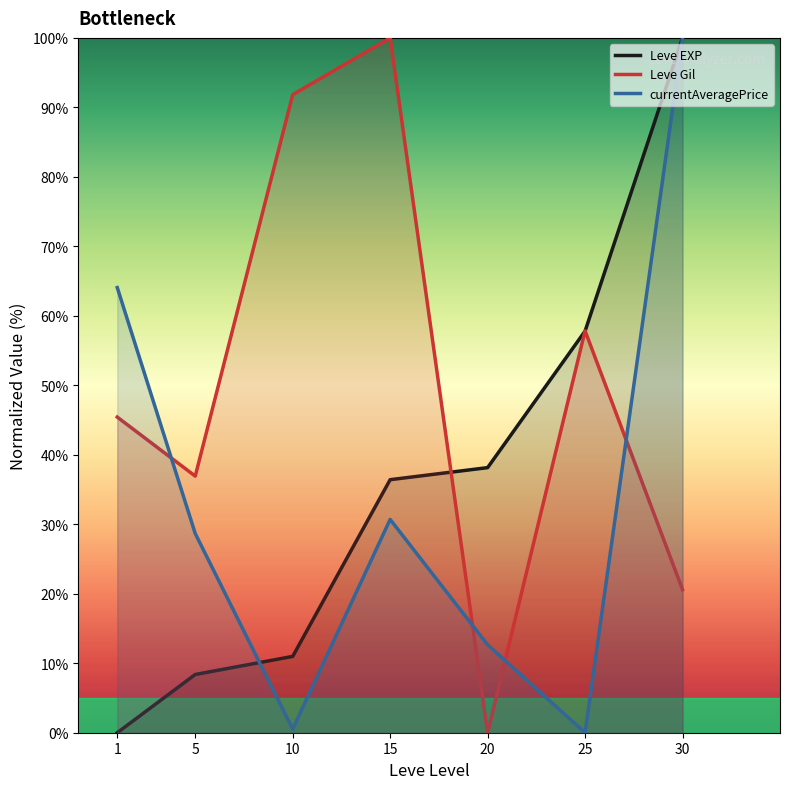

At which label is Leve EXP closest to 50?

25